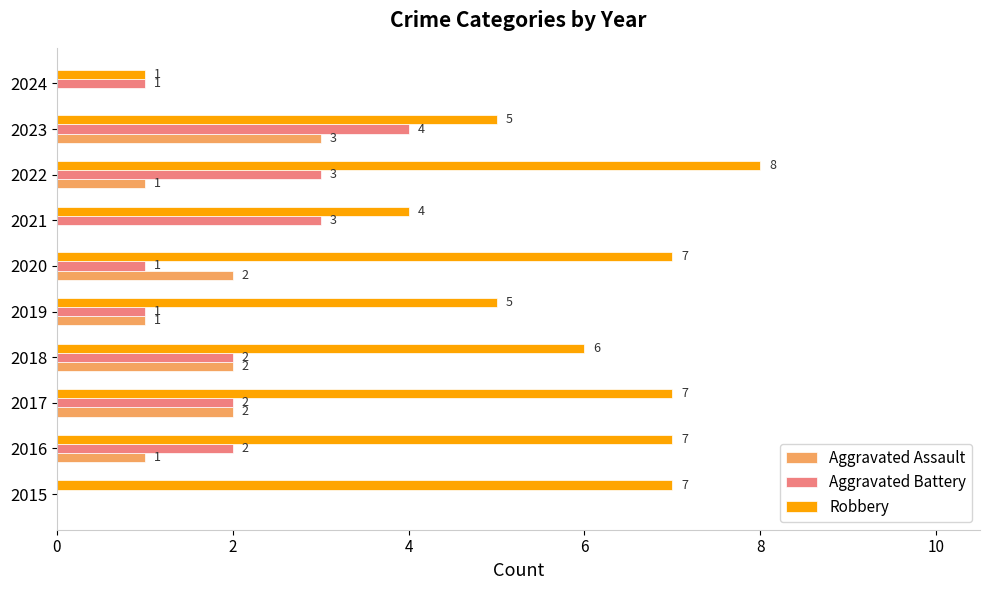

Which series changed the most between 2021 and 2023?

Aggravated Assault